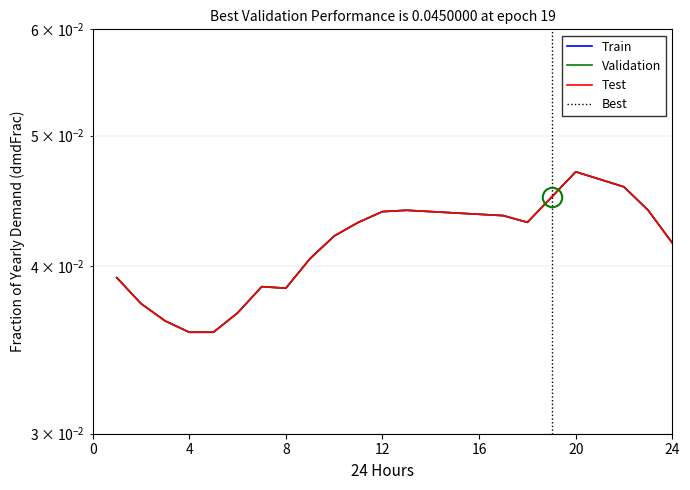

Does the chart display data point markers on the line(s)?

No